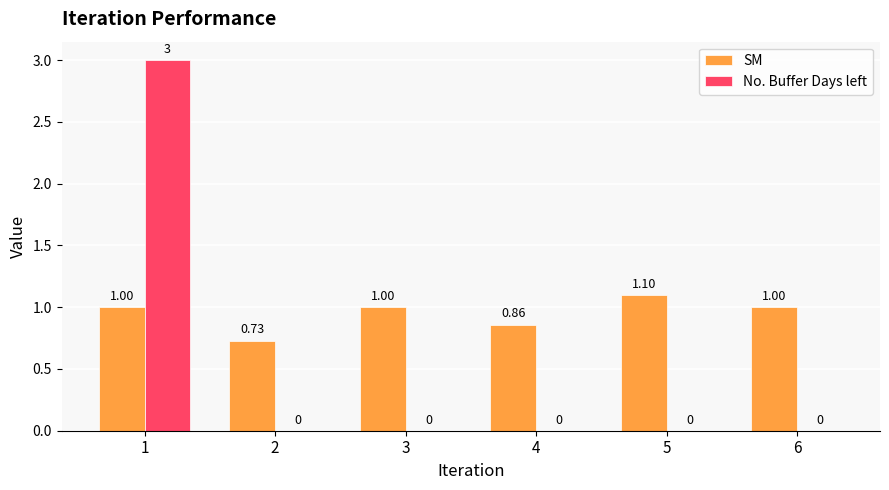

Between 5 and 6, which series saw the biggest shift?

SM